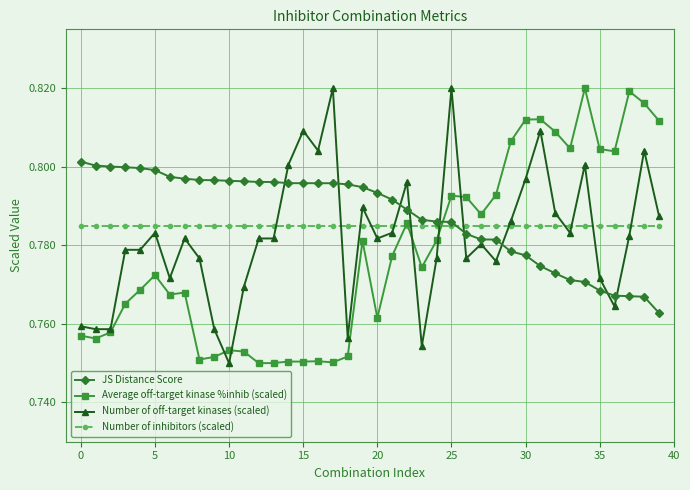

At how many categories does at least one series exceed 0?

40